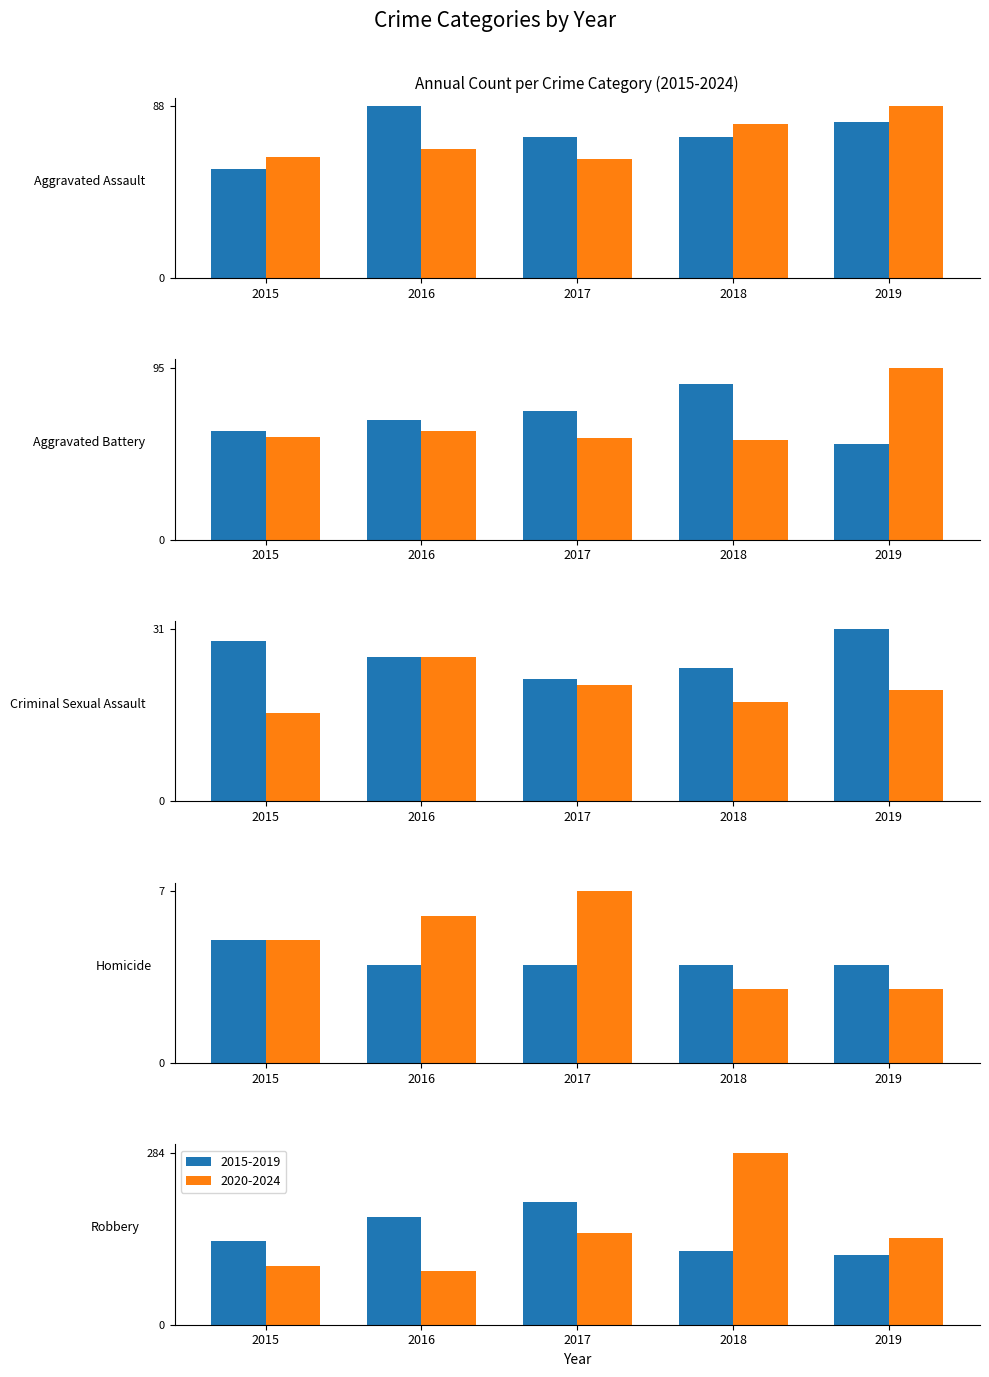

What is the greatest value displayed?

284